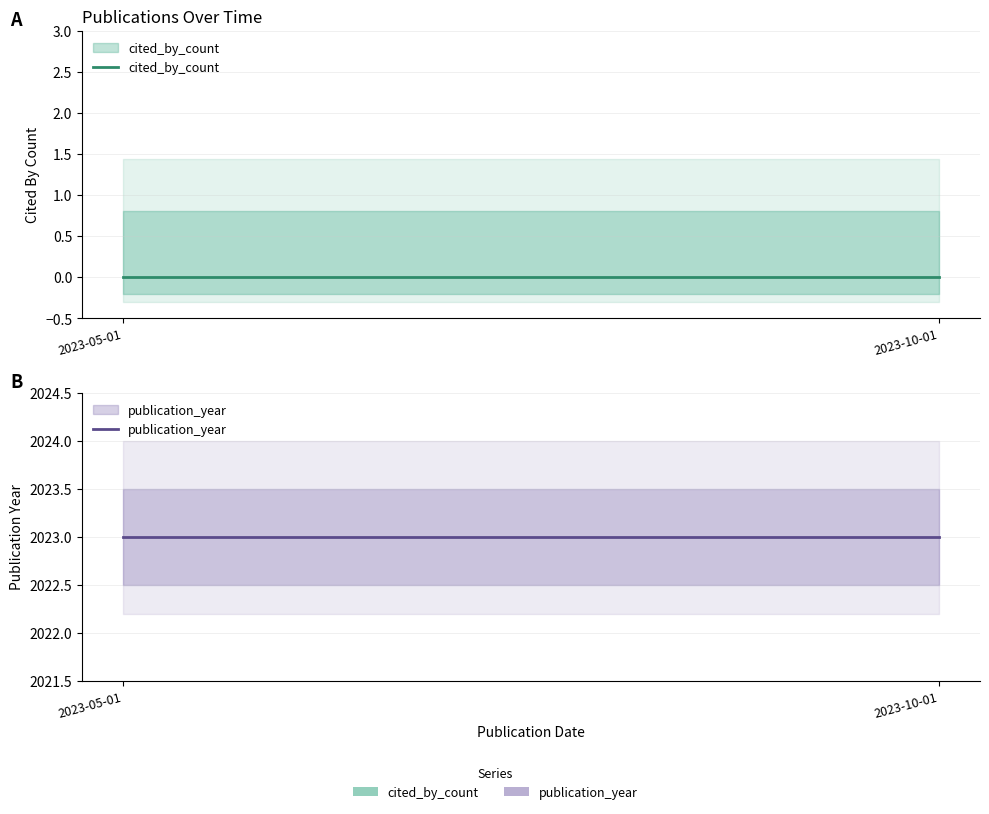

Reading right to left, what are all the values shown in this chart?

cited_by_count: 0	0
publication_year: 2023	2023